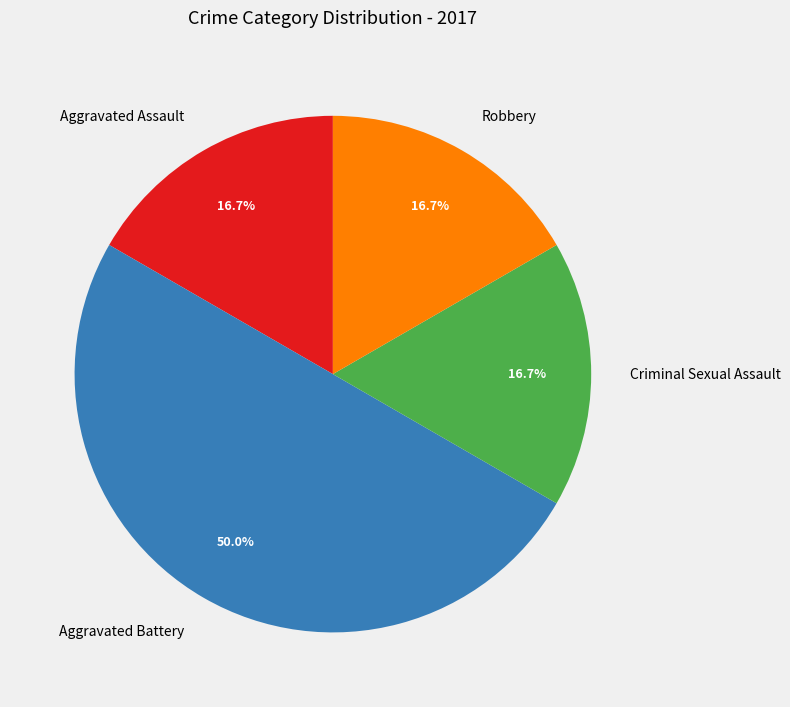

Between Aggravated Battery and Robbery, which is larger?

Aggravated Battery